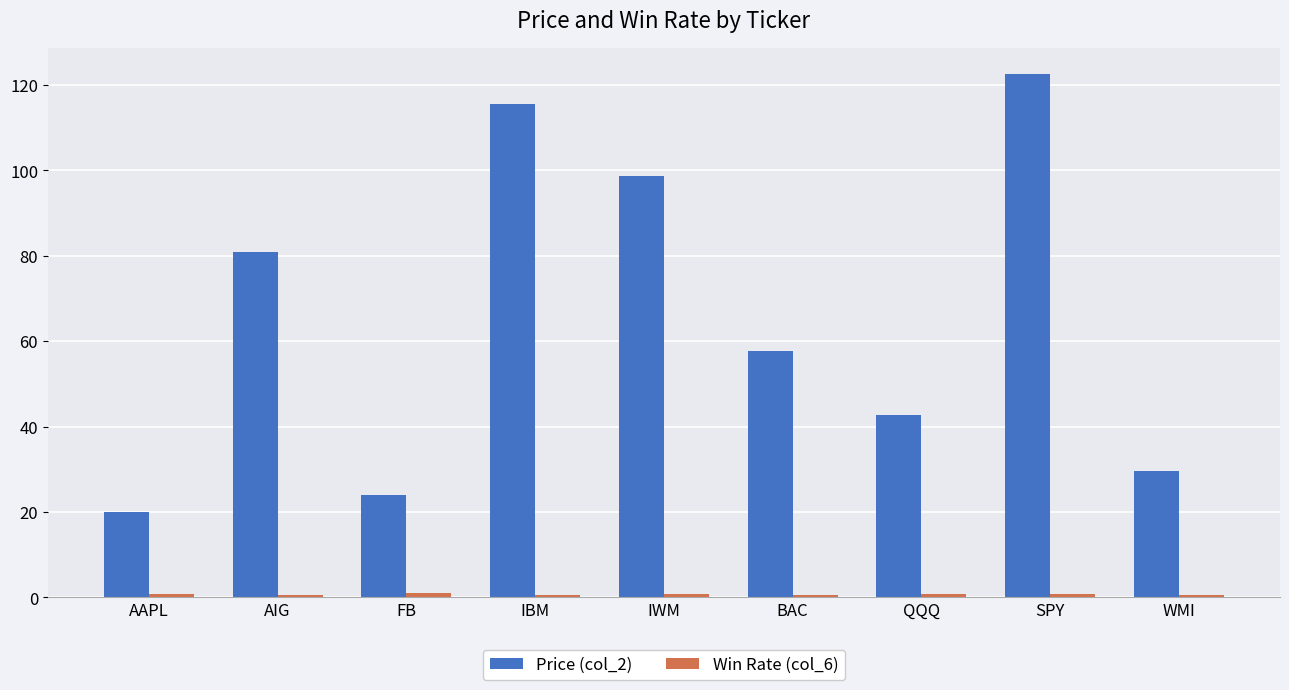

What is the average value of the Price (col_2) series?

65.7